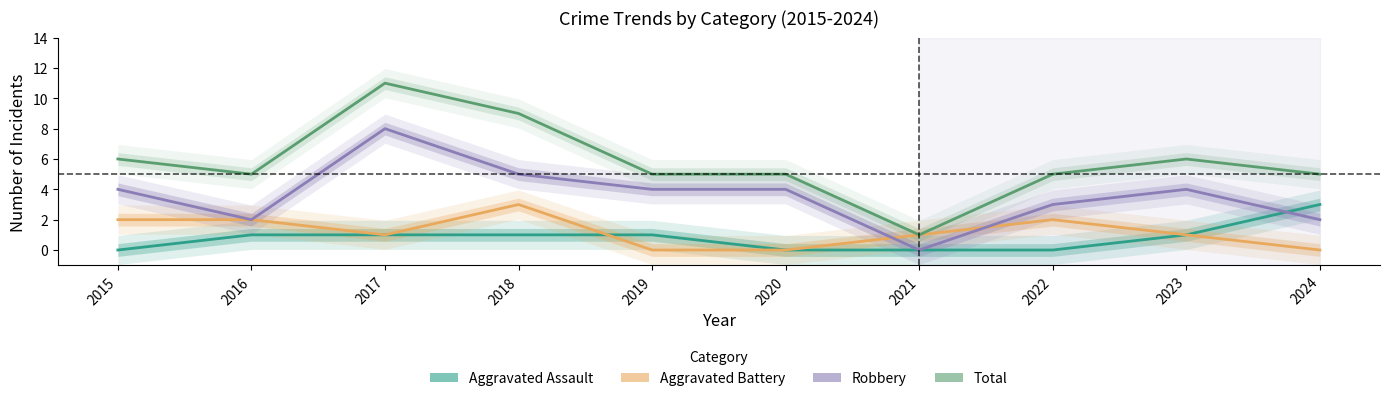

True or false: Total and Robbery cross at least once.

False